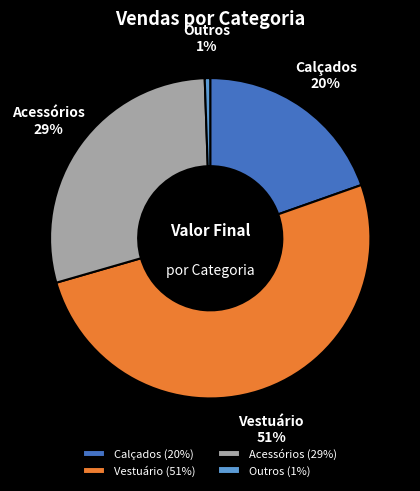

Rank the categories by value from lowest to highest.

Outros (1%), Calçados (20%), Acessórios (29%), Vestuário (51%)